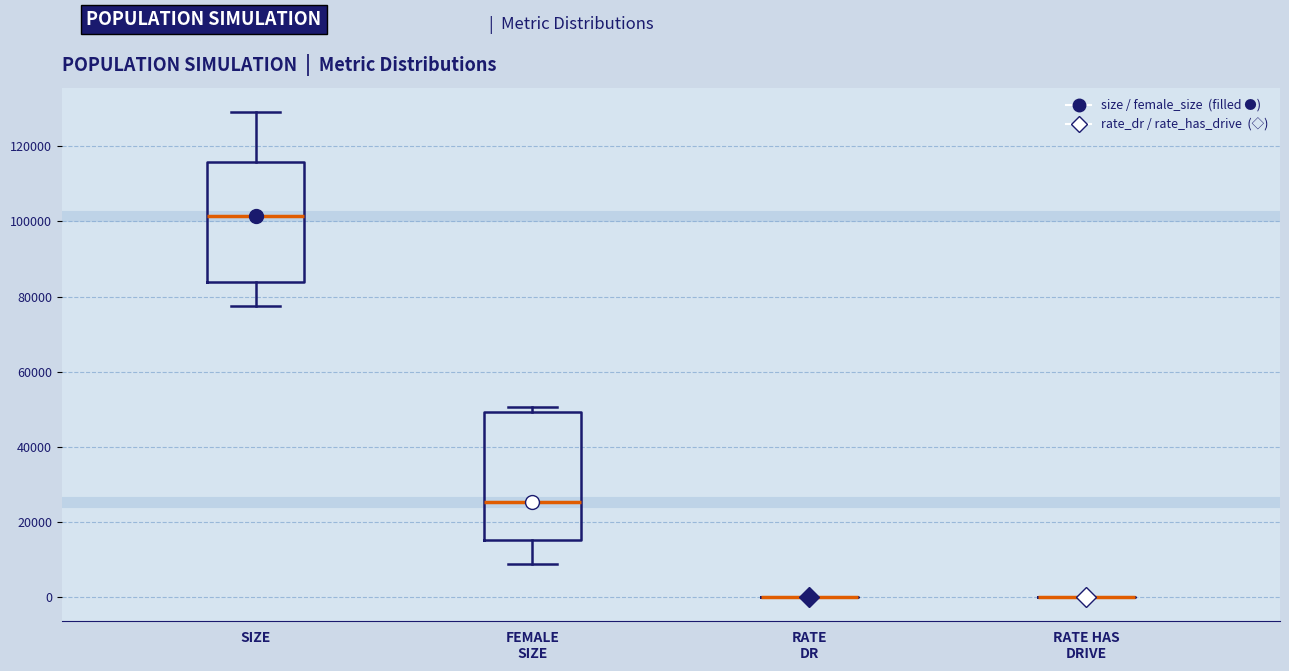

Where is the lower edge of the box for SIZE on the y-axis? The values are not printed on the chart, so give them approximately, as read against the axis.

84000